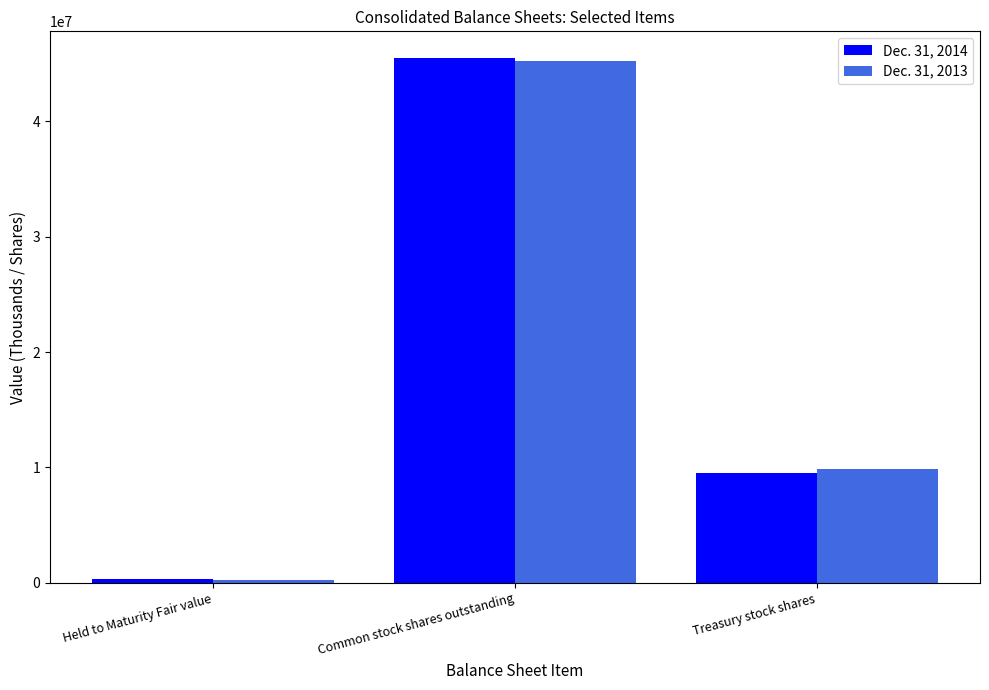

Rank the series at Common stock shares outstanding from highest to lowest value.

Dec. 31, 2014, Dec. 31, 2013